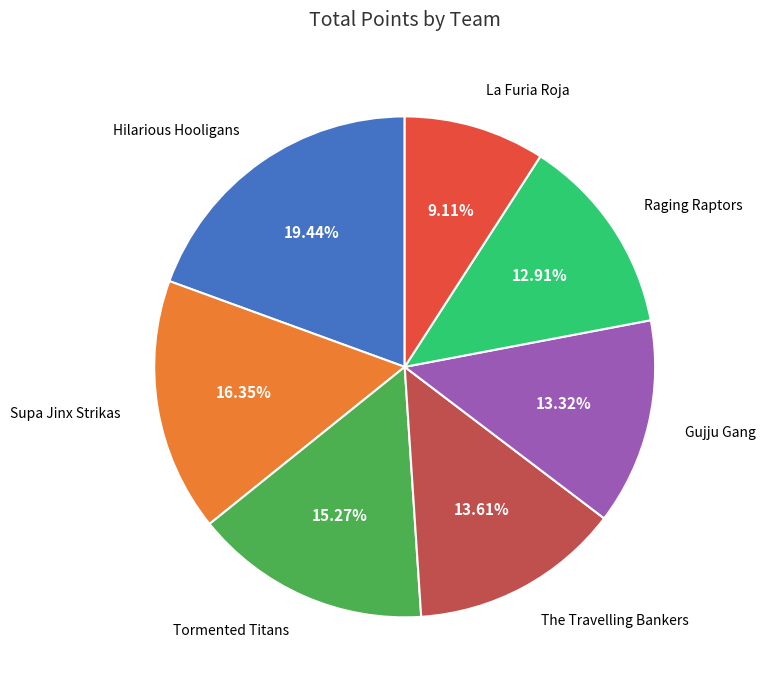

Is there a majority slice in this chart?

No